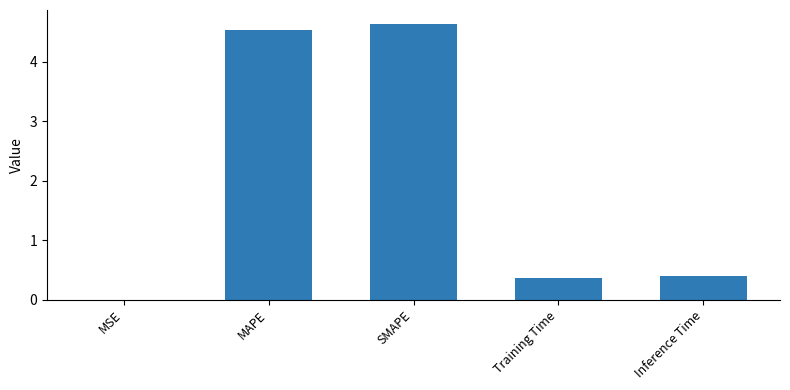

Which label corresponds to the largest value in the chart?

SMAPE